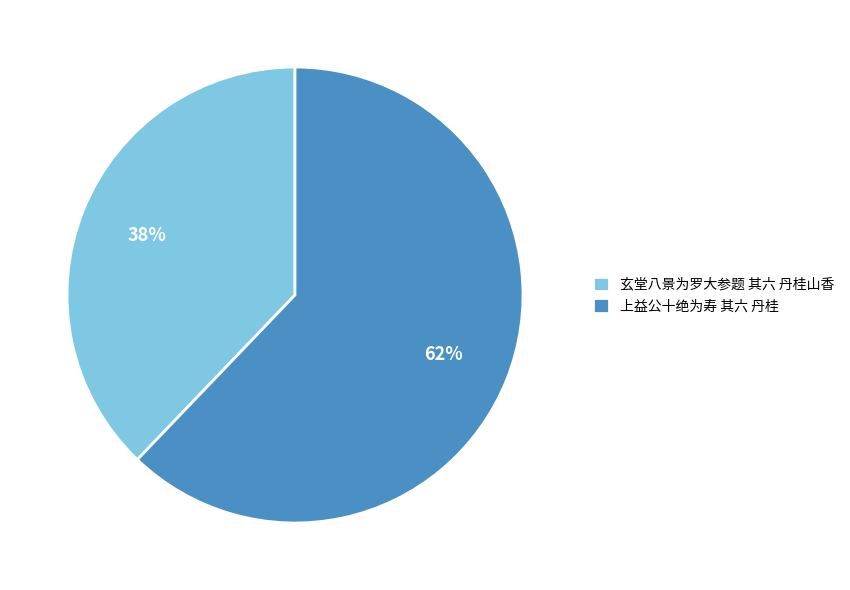

Combined, do 玄堂八景为罗大参题 其六 丹桂山香 and 上益公十绝为寿 其六 丹桂 account for over 50%?

Yes